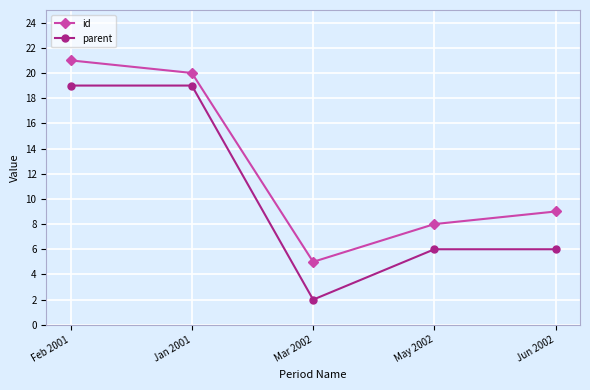

True or false: id and parent intersect in this chart.

False